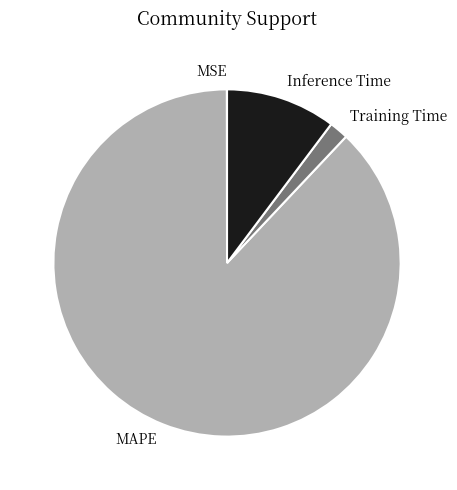

Combined, do MAPE and Training Time account for over 50%?

Yes